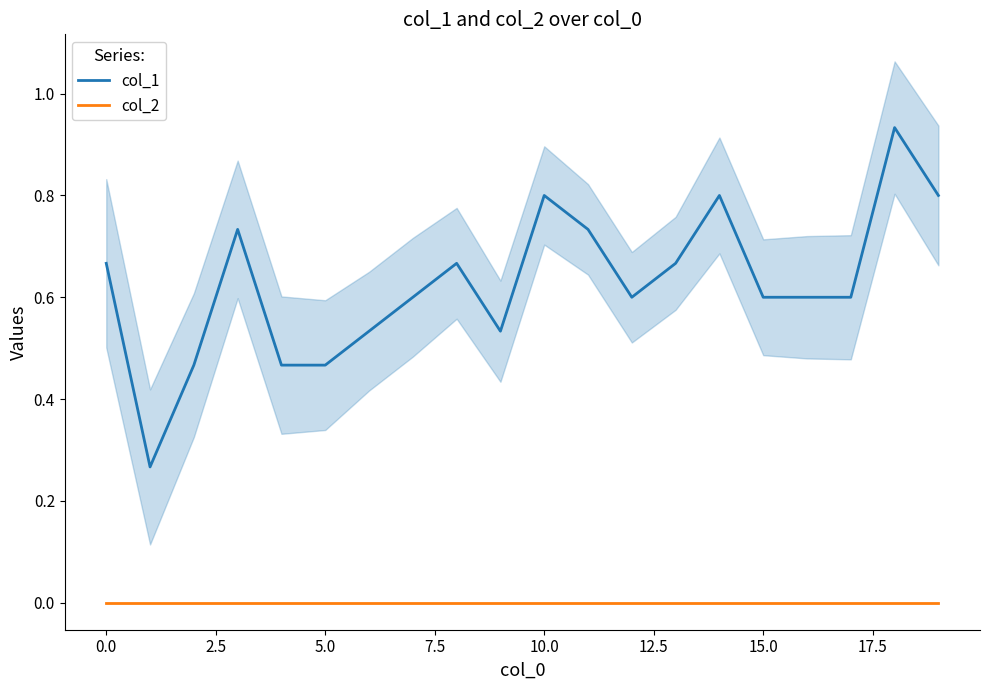

At how many categories does at least one series exceed 0?

20